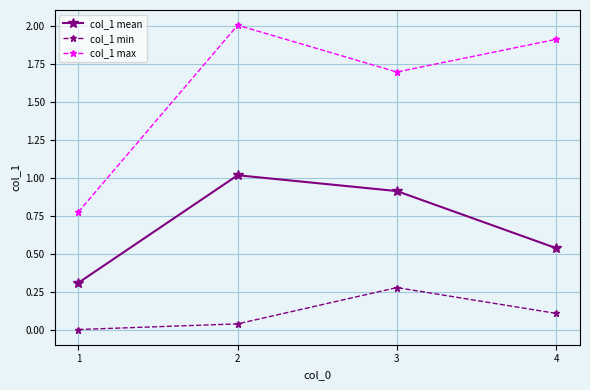

True or false: col_1 min and col_1 mean intersect in this chart.

False